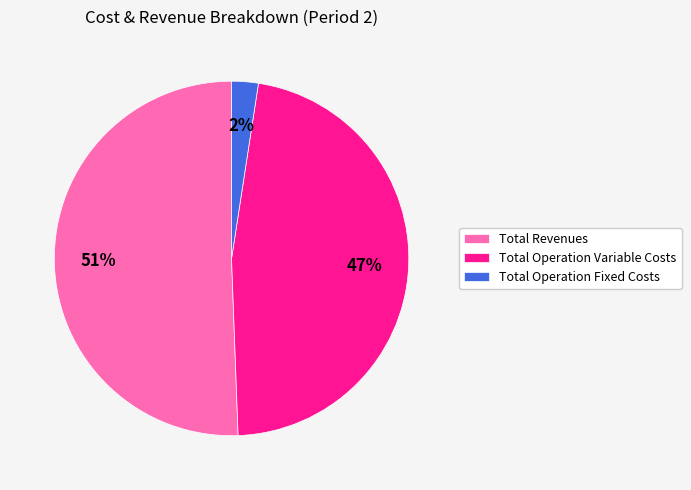

What is the ratio of the value at Total Revenues to the value at Total Operation Variable Costs?

1.1